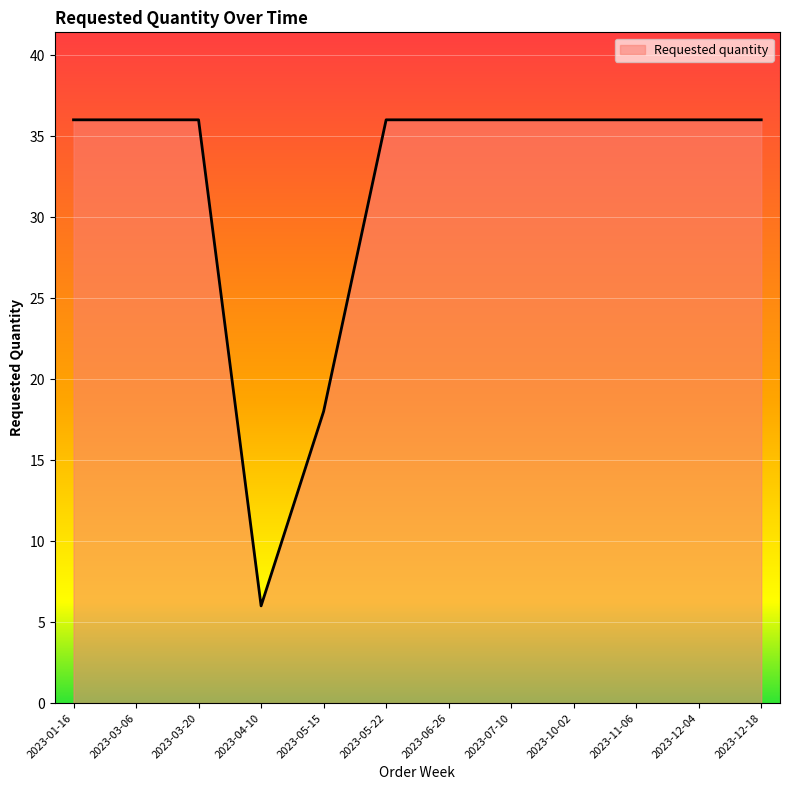

What position from the right is 2023-12-18?

1